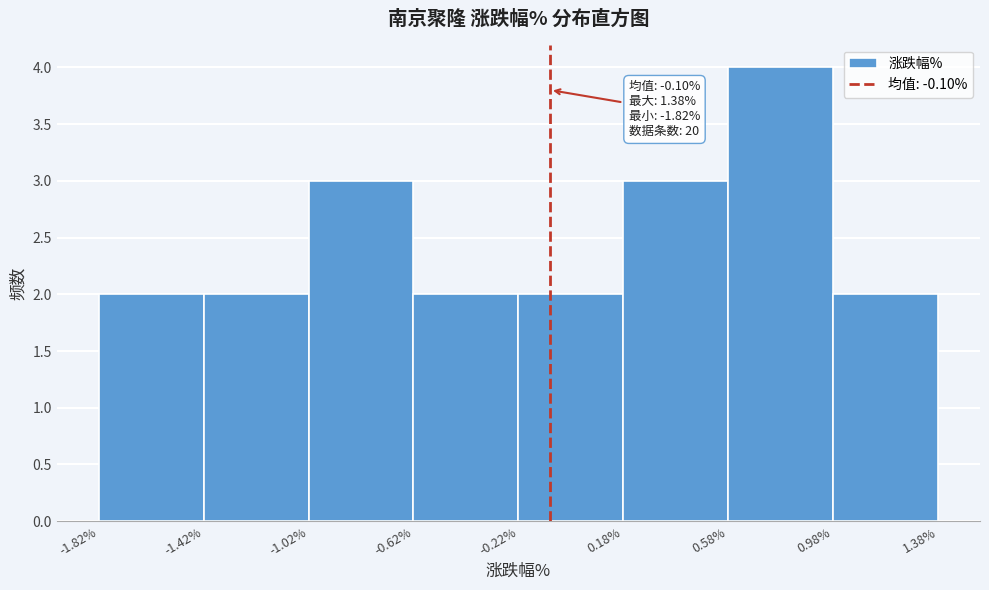

Over which range of the x-axis is the bar tallest?

0.58% to 0.98%